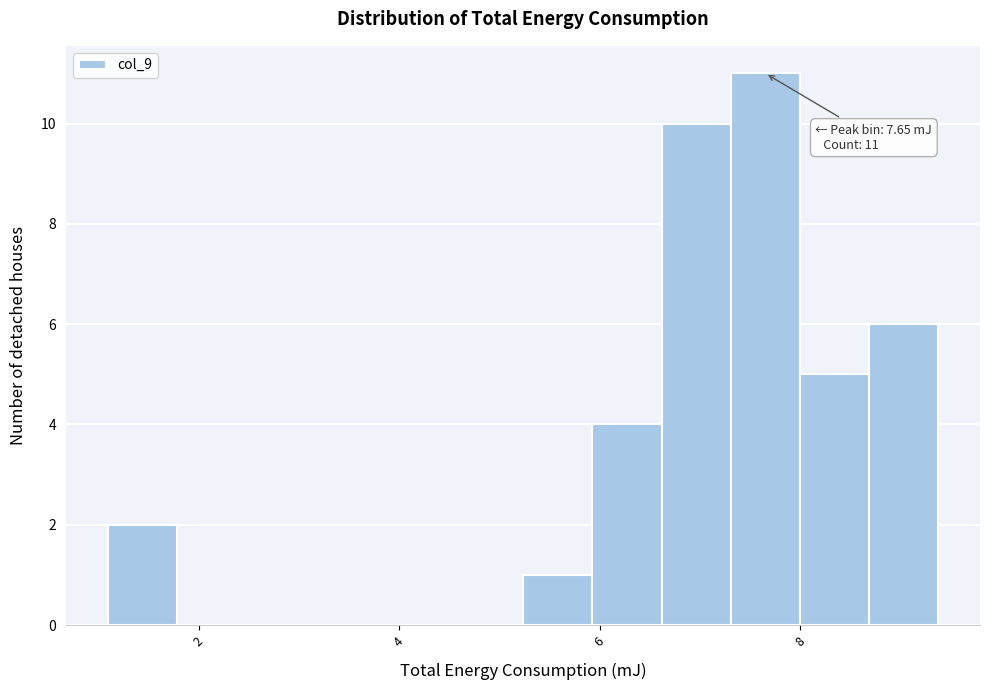

Around what value on the x-axis is the tallest bar? Give the approximate position of its centre, as read against the axis.

7.6